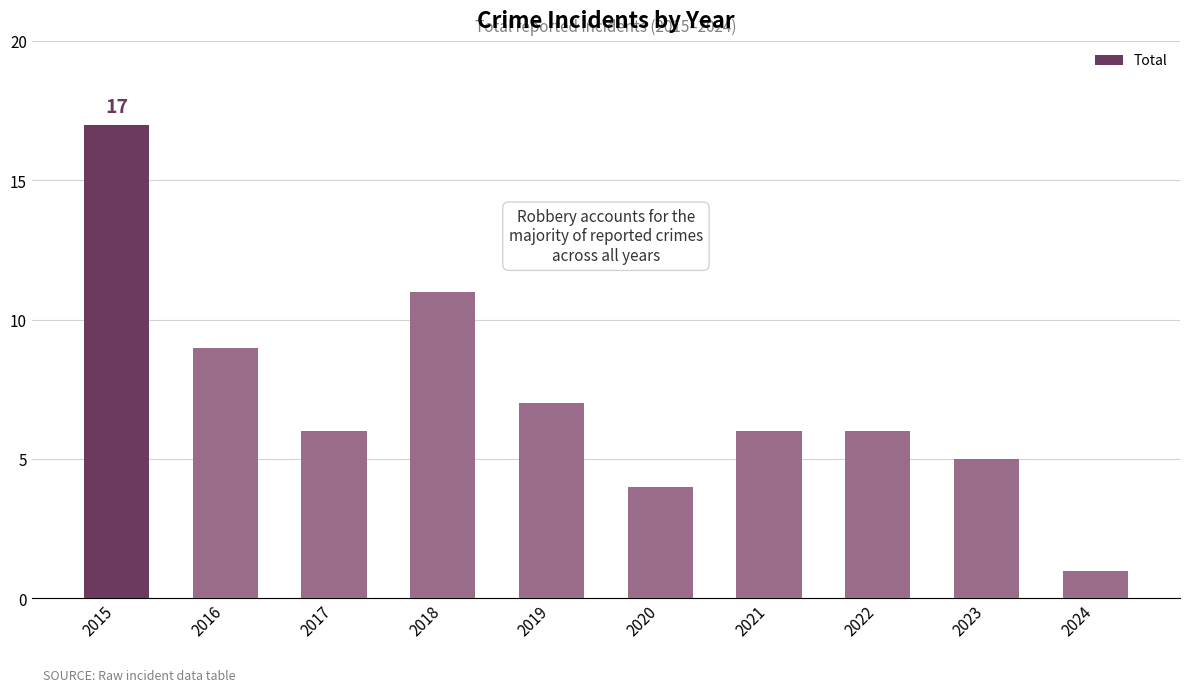

What is the smallest value displayed?

1